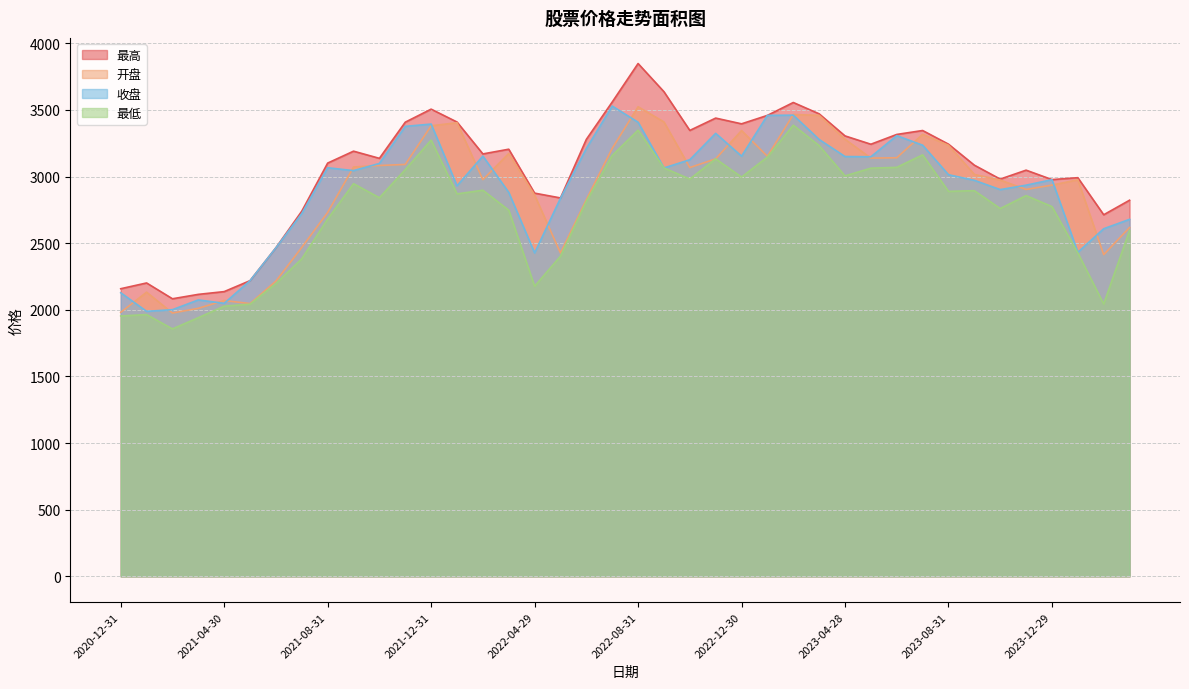

What is the label of the 29th point from the right?

2021-11-30